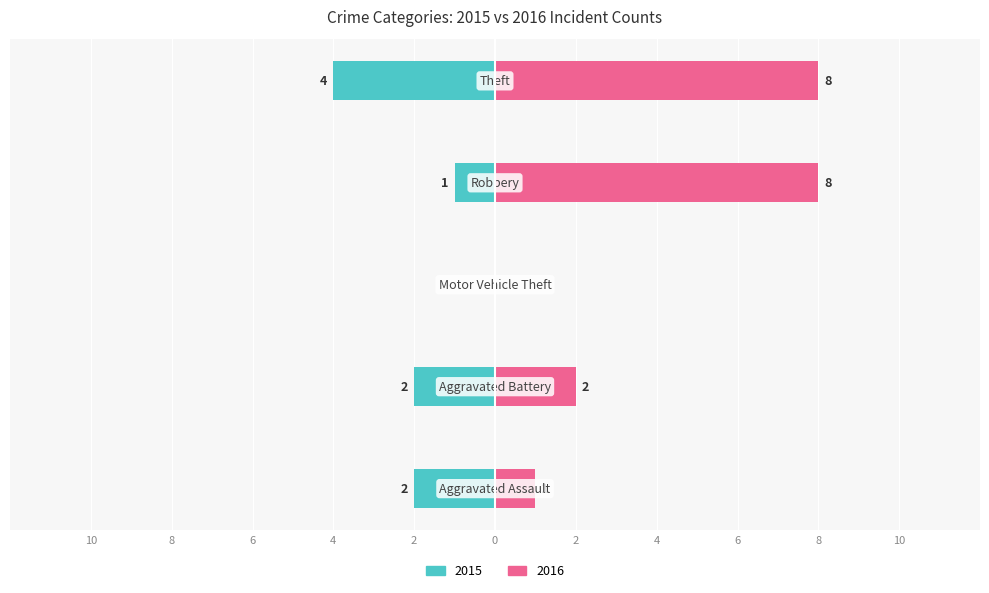

Reading right to left, list all the values displayed in this chart.

2015 (Owner-occupied): -4	-1	0	-2	-2
2016 (Renter-occupied): 8	8	0	2	1